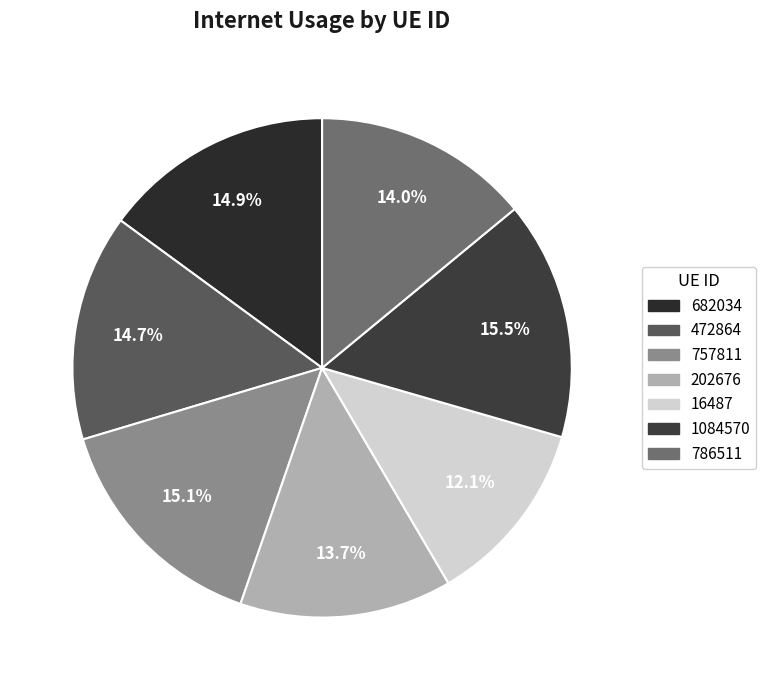

Does 472864 account for over 50% of the chart?

No